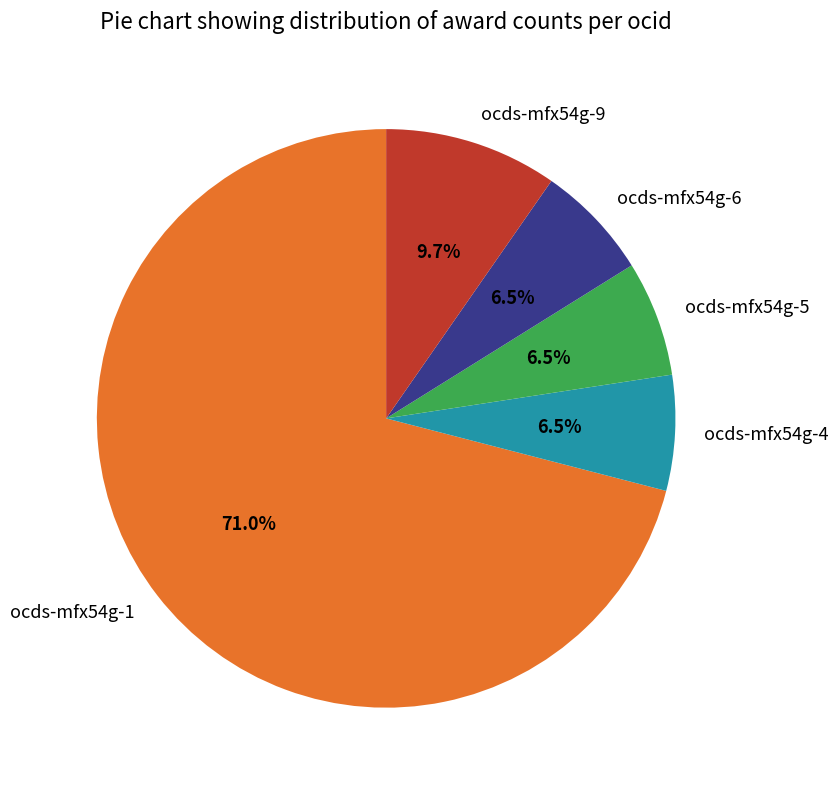

Combined, do ocds-mfx54g-1 and ocds-mfx54g-6 account for over 50%?

Yes